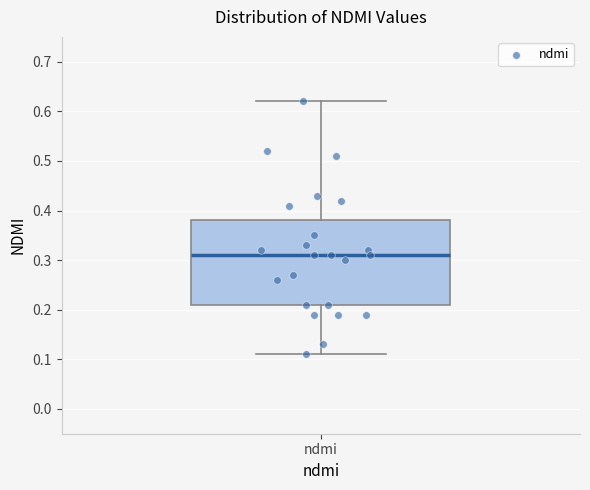

Transcribe this box plot: give where the median line is, the range the box spans, and where the two whiskers end, as read against the y-axis. The values are not printed on the chart, so give them approximately, as read against the axis.

median 0.31, box 0.21 to 0.38, whiskers 0.11 to 0.62